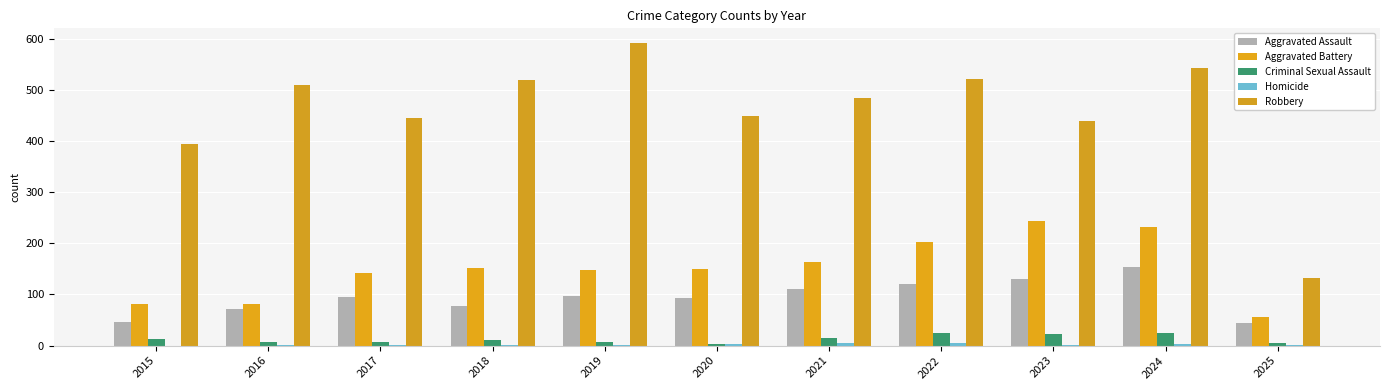

Does the chart contain stacked bars?

No